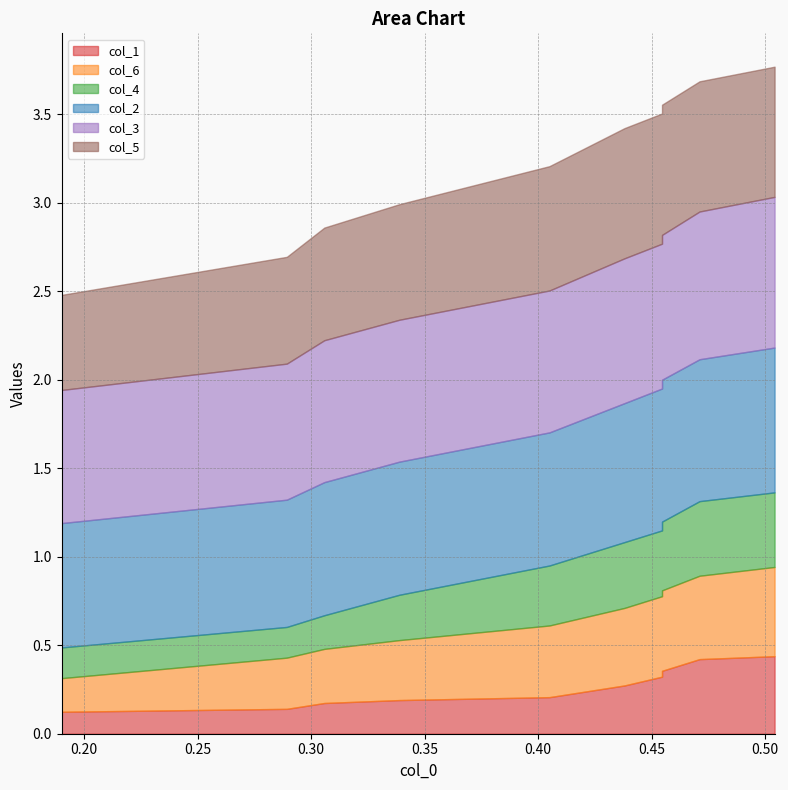

Does the chart display data point markers on the line(s)?

No